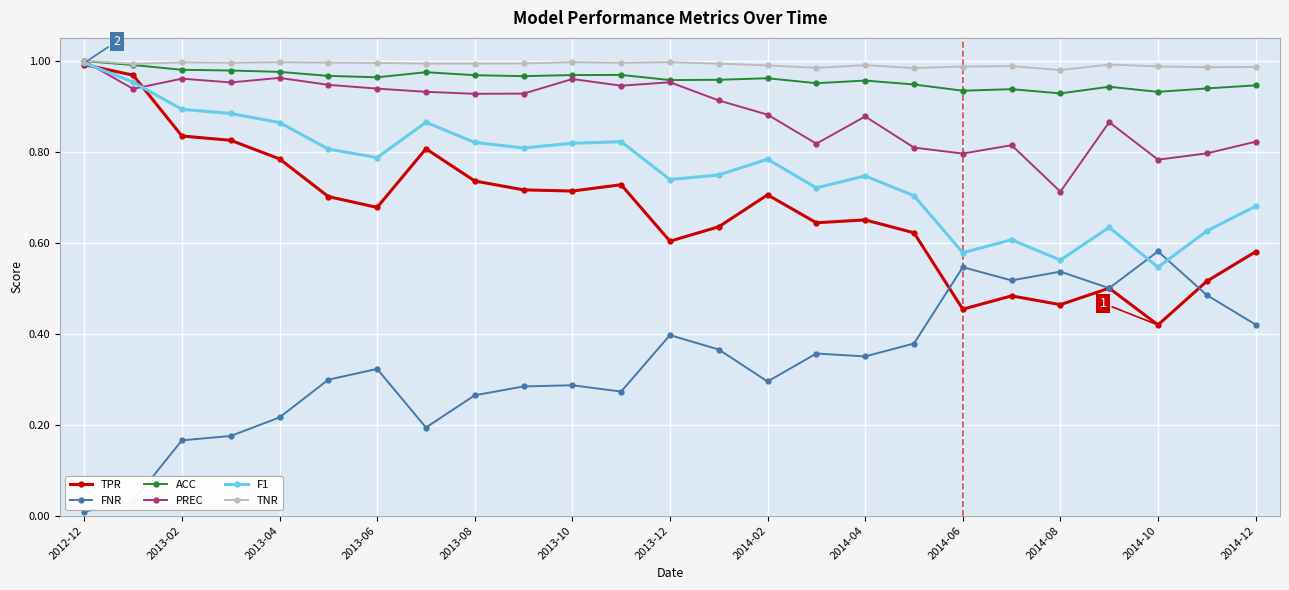

True or false: TPR has more than 2 points higher than both neighbors.

True